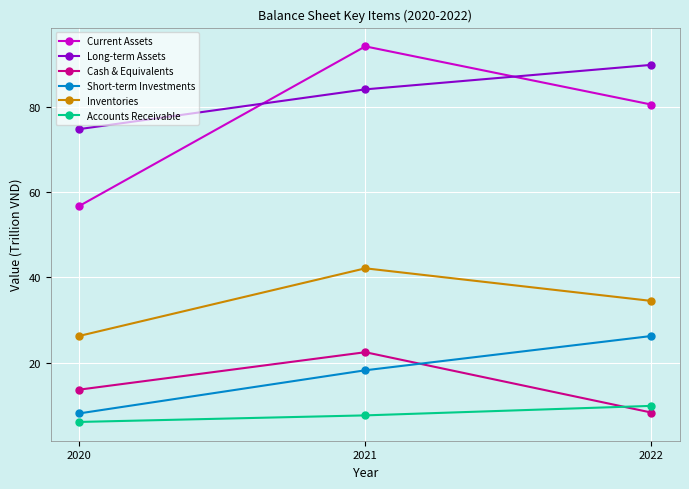

Is it true that Inventories equals 59.2 at 2022?

False